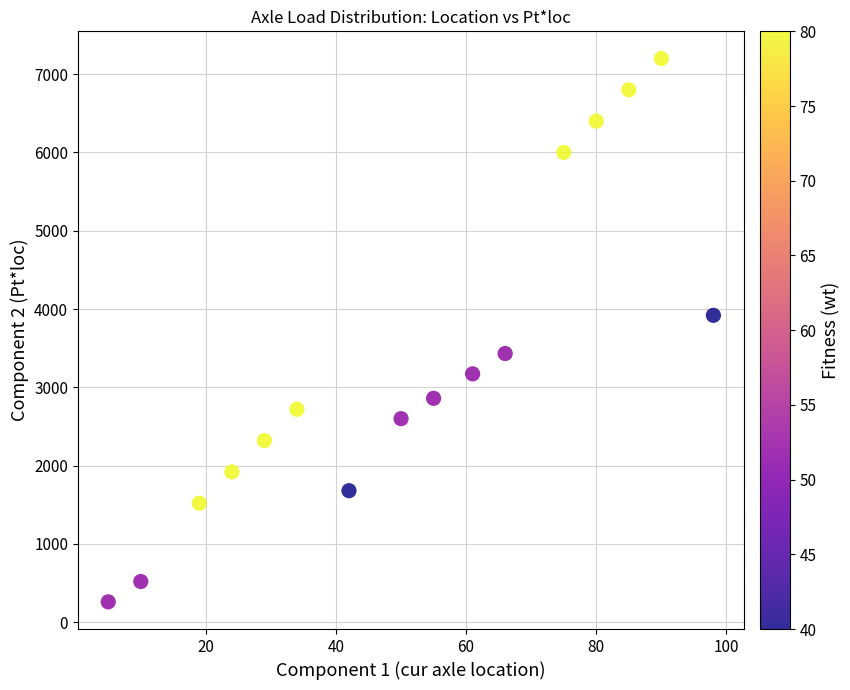

What Y value in the scatter plot is closest to 3730?

3920